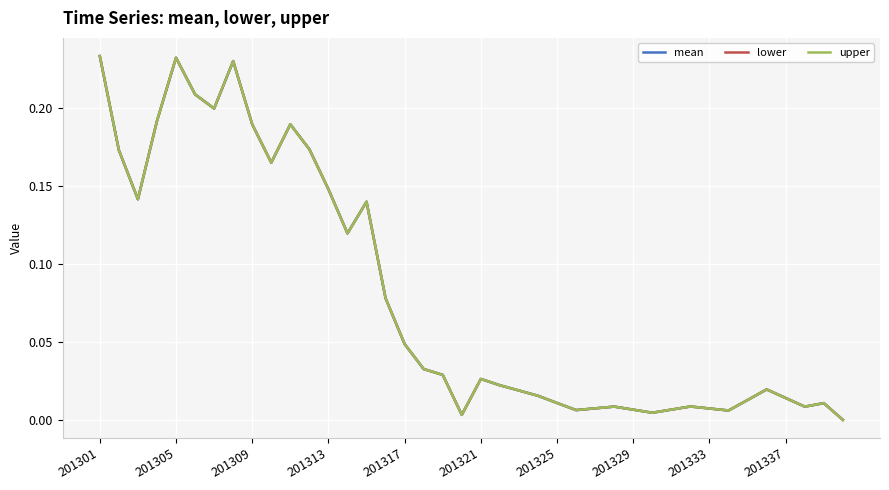

Is this an area chart (filled region under the line)?

No